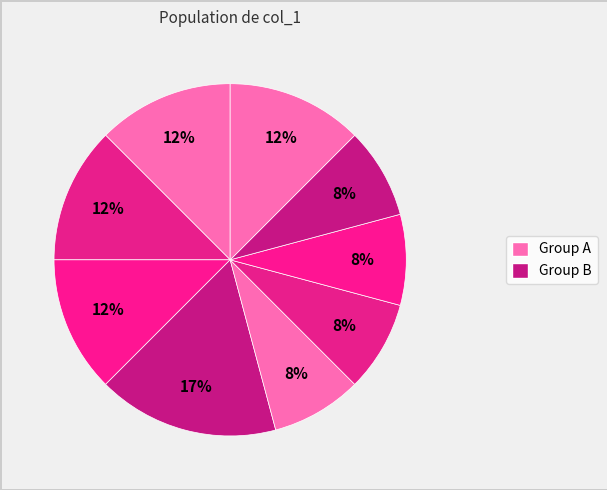

How many slices are in this pie chart?

9